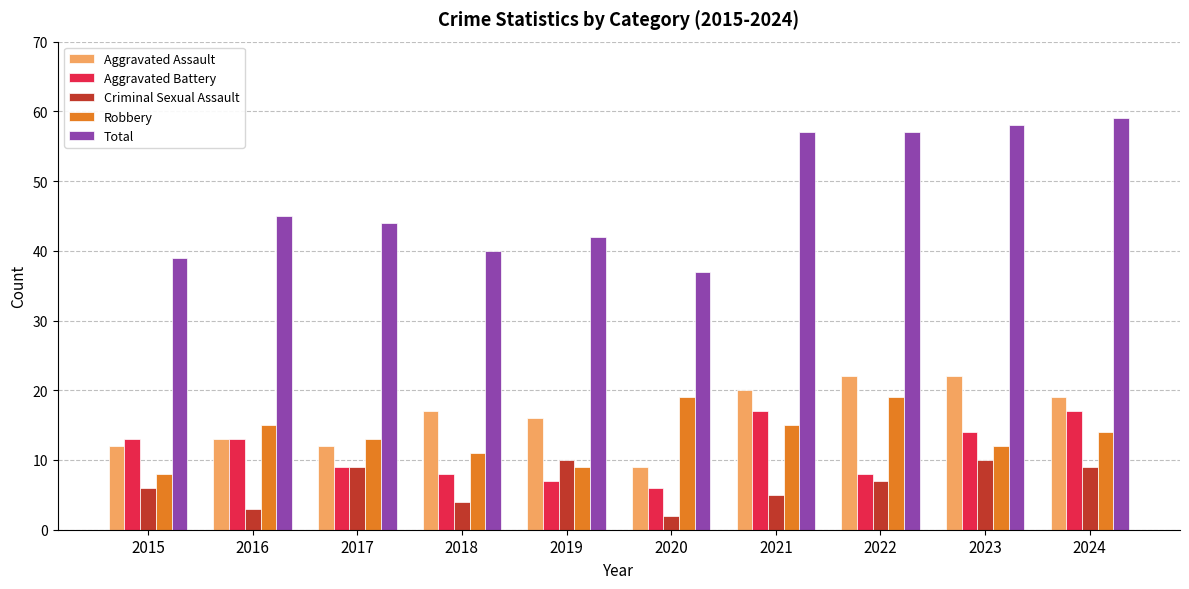

Does the chart contain stacked bars?

No